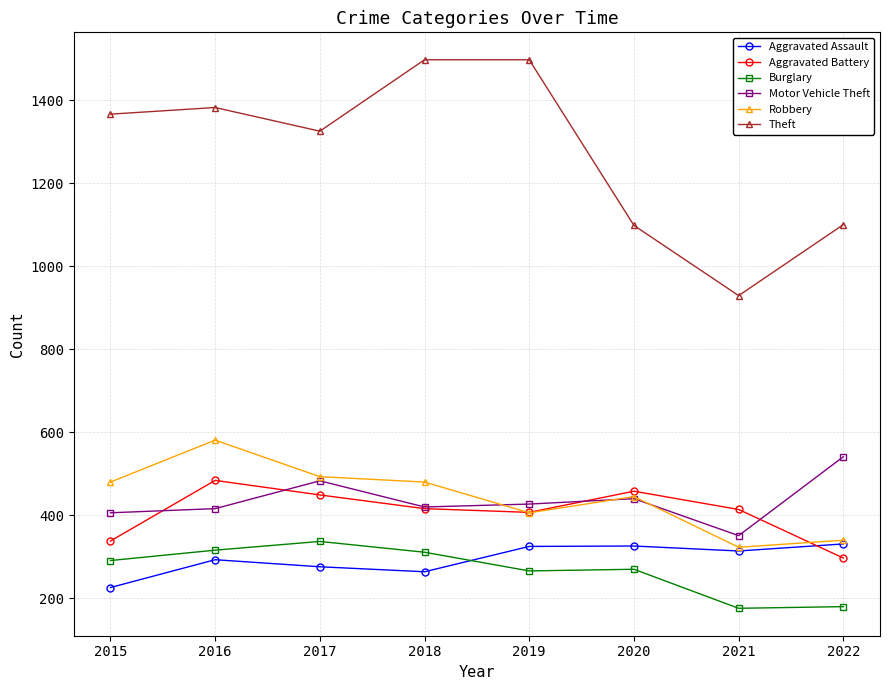

What is the difference between the second highest and minimum values in the Burglary series?

140